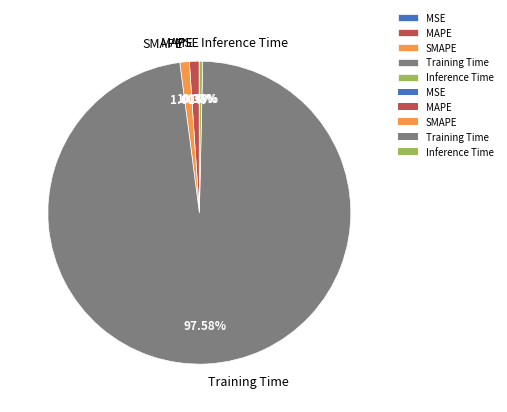

The SMAPE slice represents 1% of the pie. True or false?

True